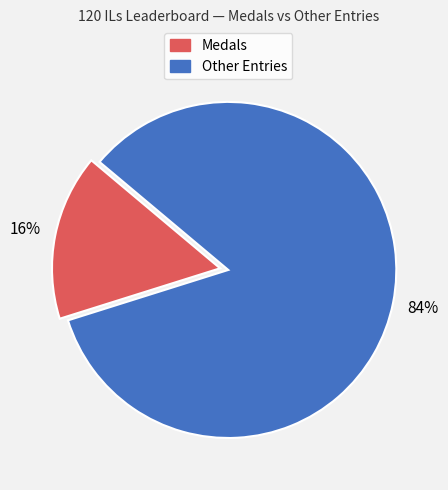

To the nearest percent, what percentage of the pie is Medals?

16%